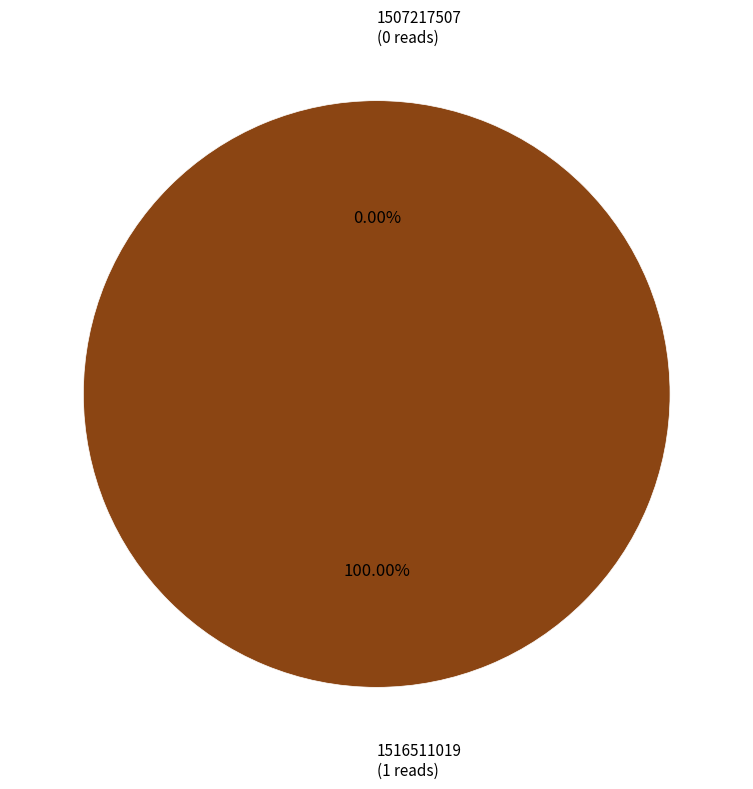

How many segments does this pie chart have?

2